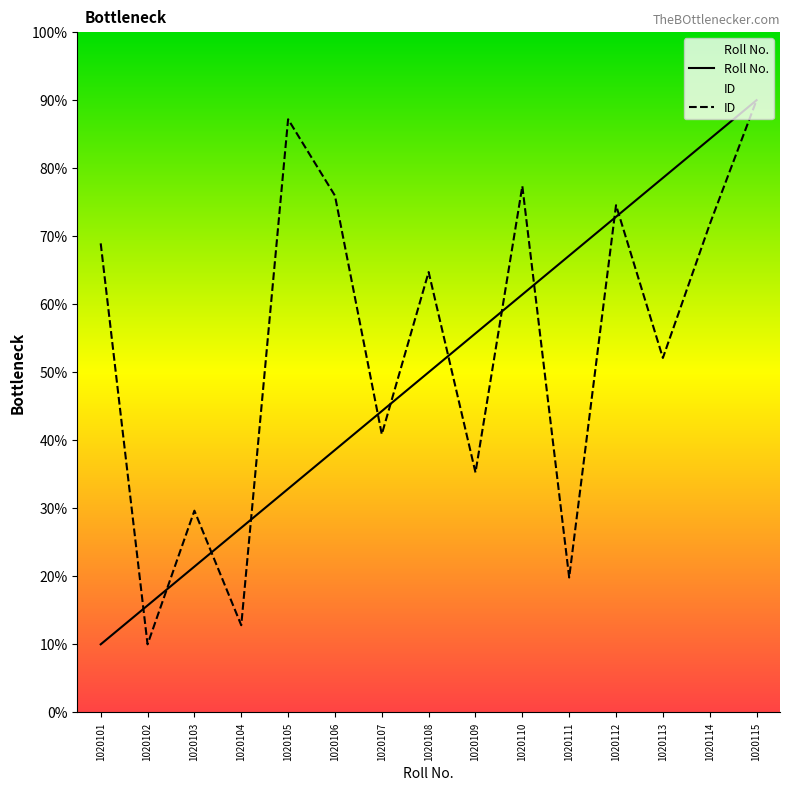

What is the spread (max minus min) of values at 1020103?

8.2